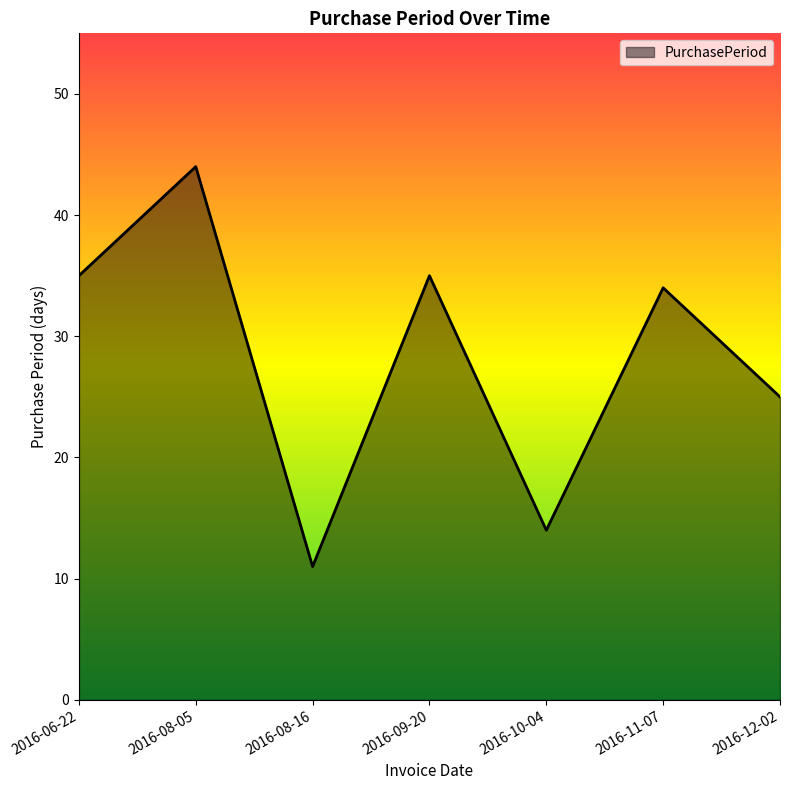

What position from the right is 2016-06-22?

7